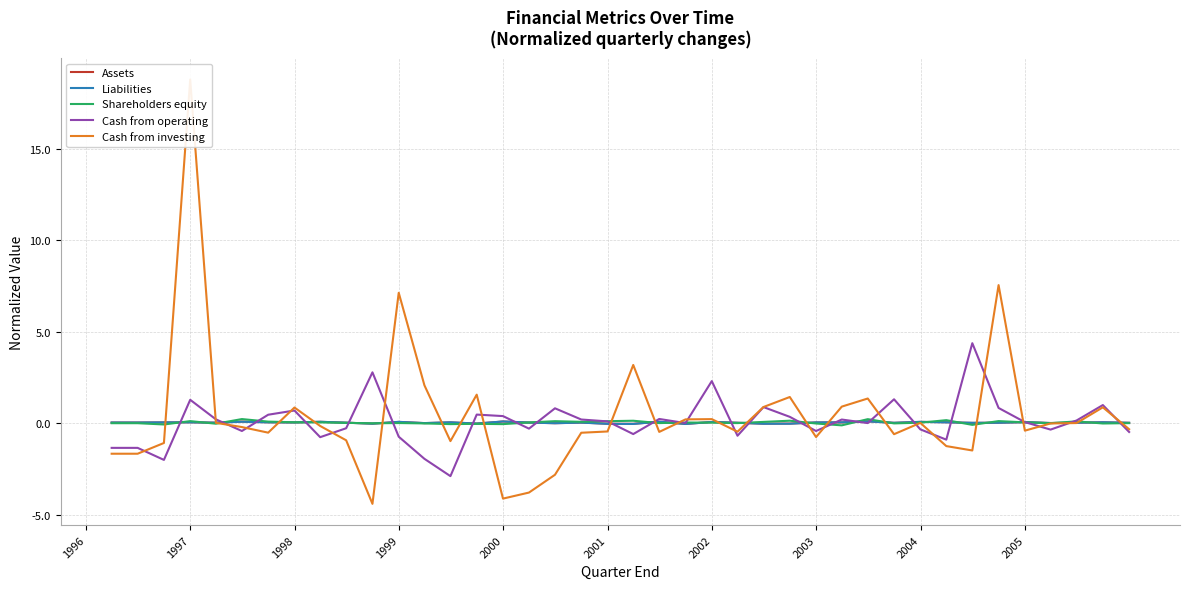

How many lines are shown in the chart?

5